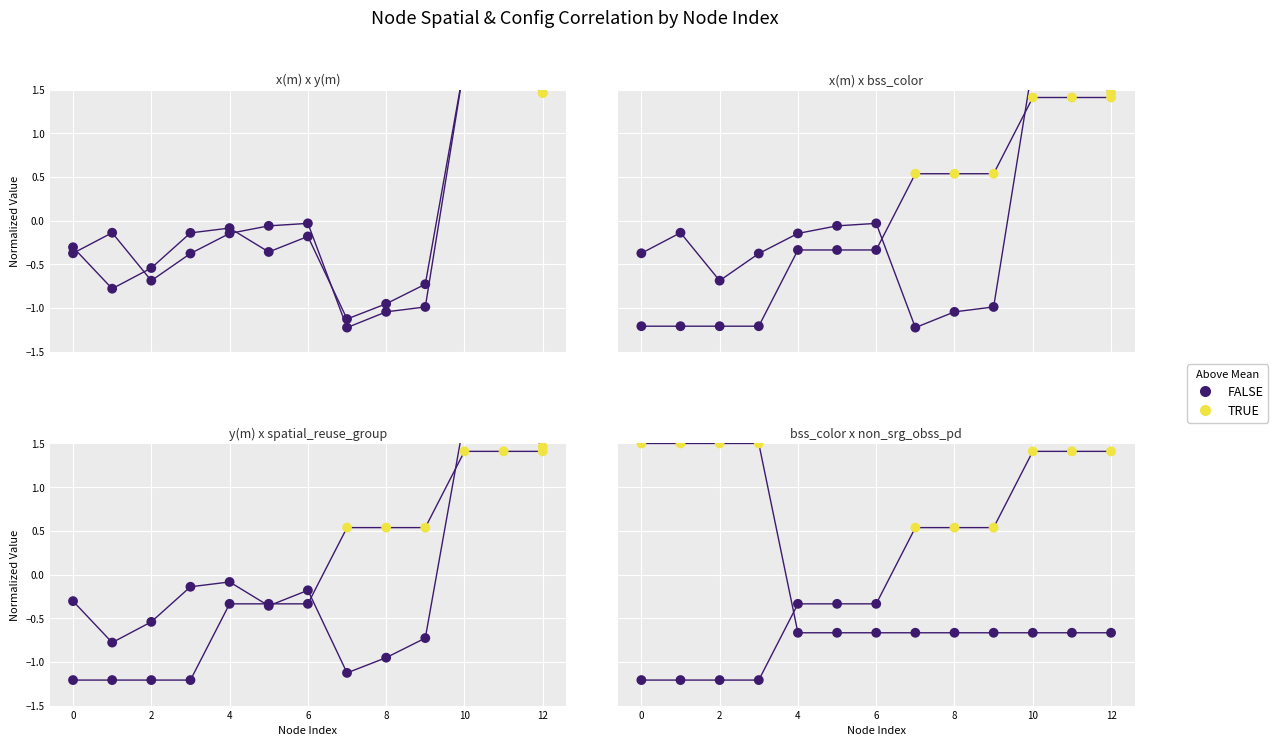

Is the value of spatial_reuse_group at 9 greater than the value of y(m) at 2?

Yes